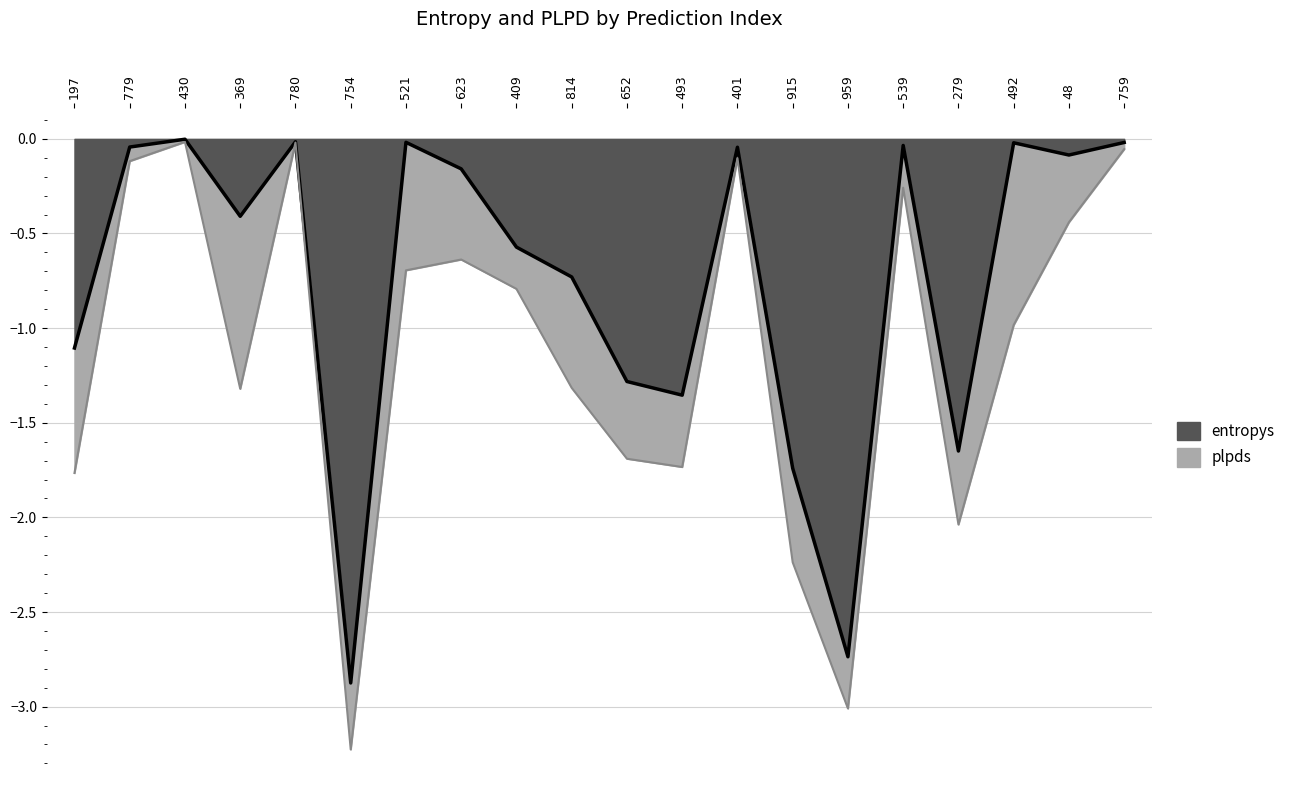

Does the chart display data point markers on the line(s)?

No